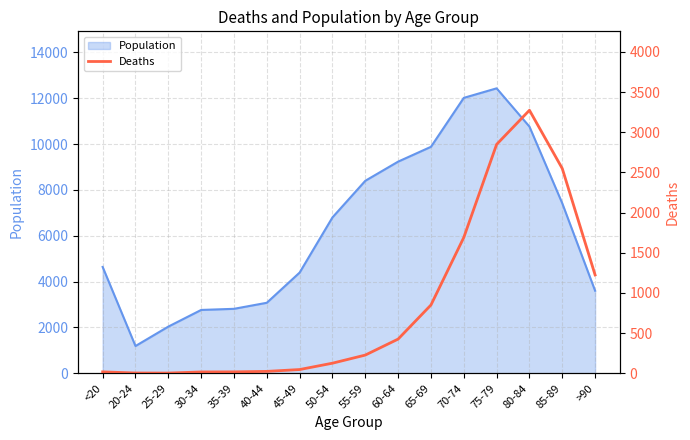

Reading right to left, what are all the values shown in this chart?

>90=1224	85-89=2548	80-84=3273	75-79=2848	70-74=1690	65-69=850	60-64=426	55-59=227	50-54=126	45-49=47	40-44=24	35-39=18	30-34=17	25-29=3	20-24=4	<20=18